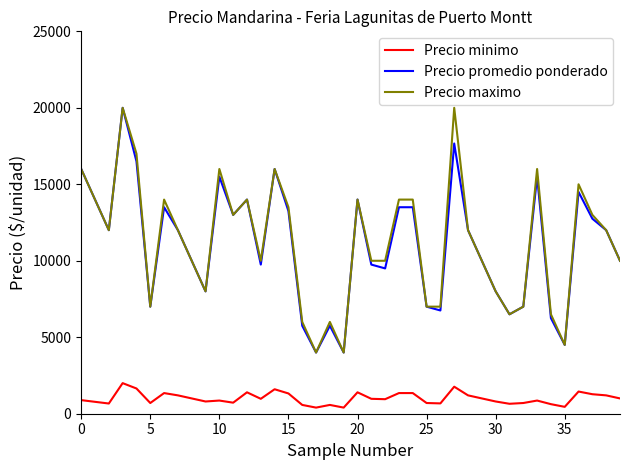

True or false: Precio minimo and Precio promedio ponderado intersect in this chart.

False